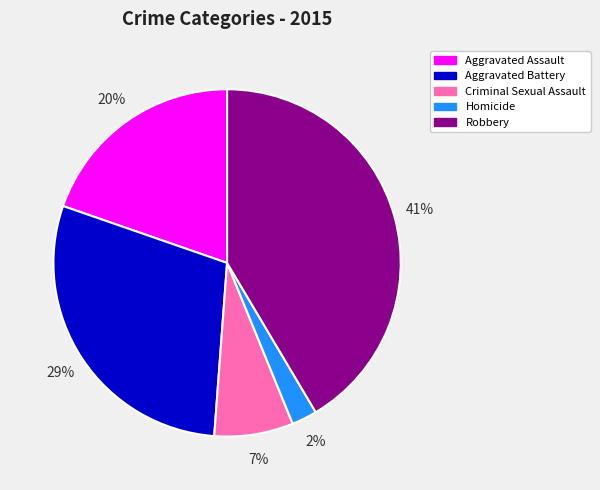

Do Aggravated Battery and Criminal Sexual Assault together represent more than half of the pie?

No